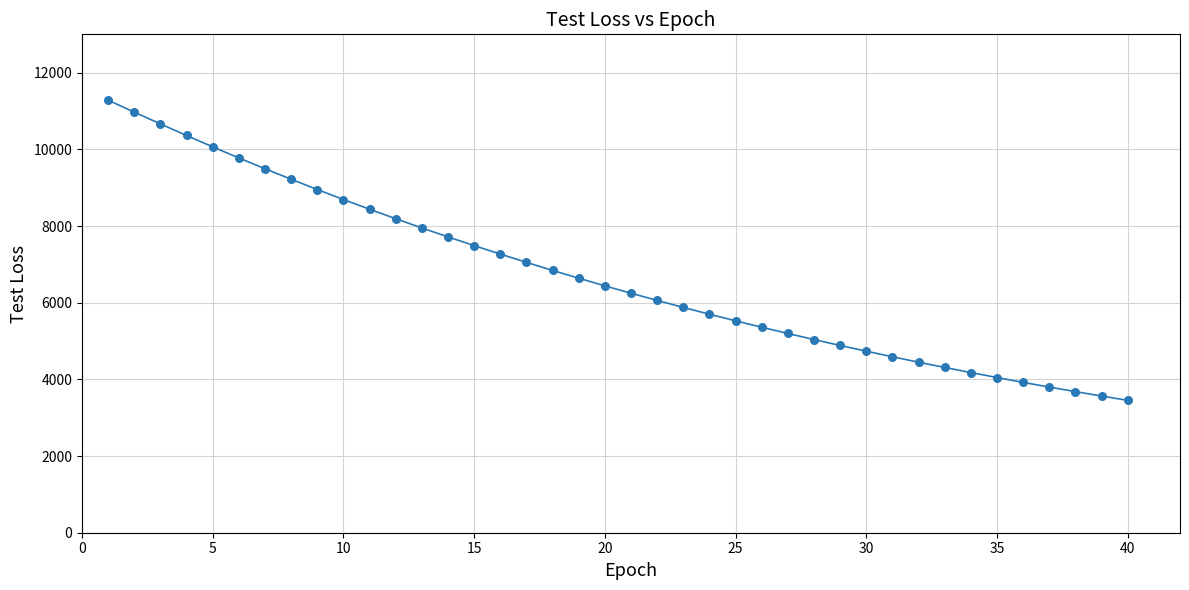

What is the range of Y values (max minus min)?

7829.5